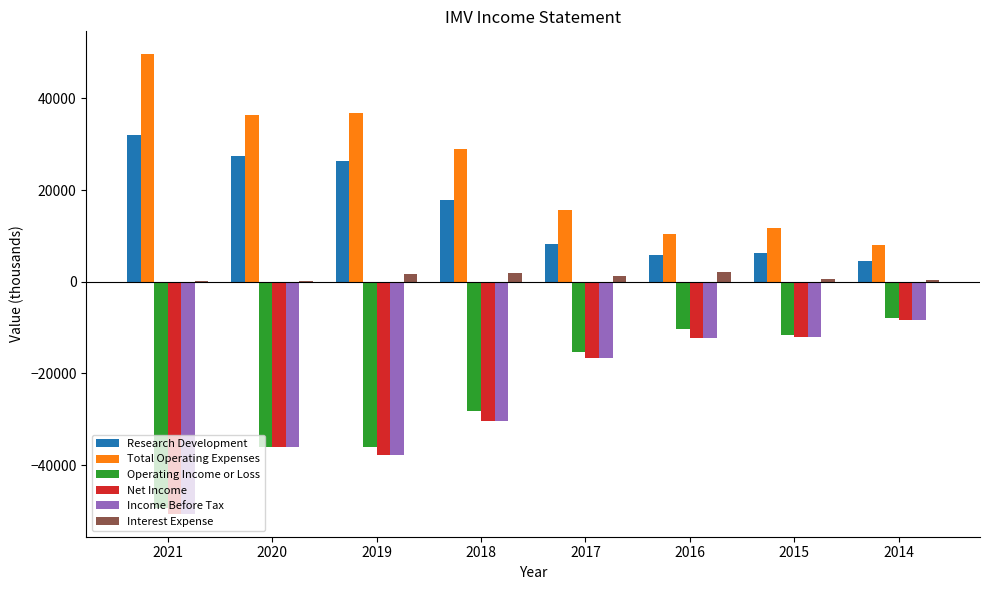

The value of Research Development at 2020 is 27500. True or false?

True